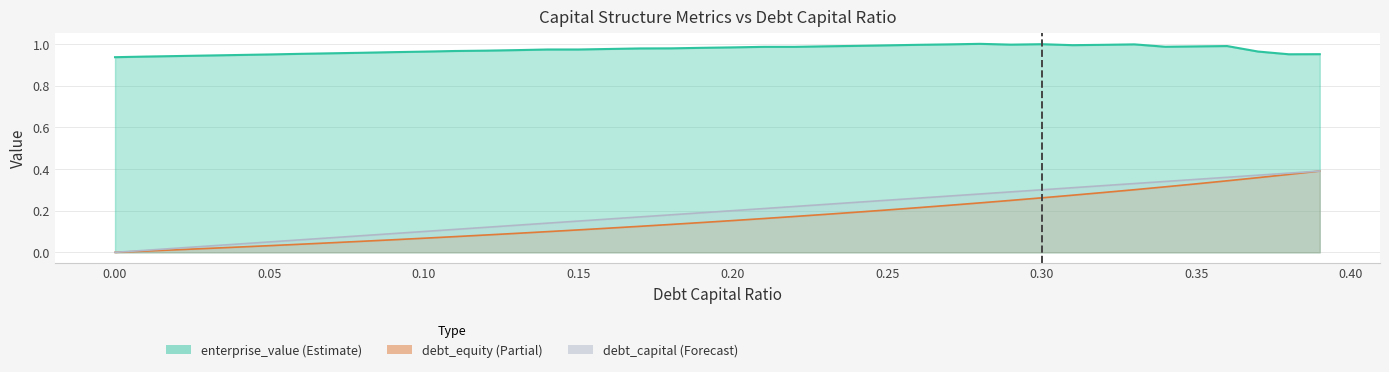

What is the difference between the maximum and minimum values in the debt_capital series?

0.4